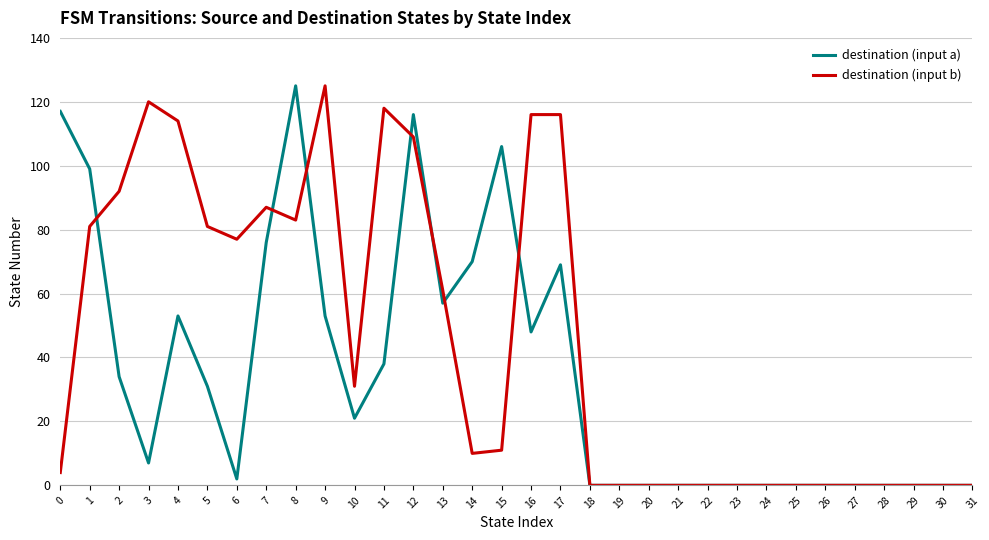

Between 7 and 23, which series saw the biggest shift?

destination (input b)